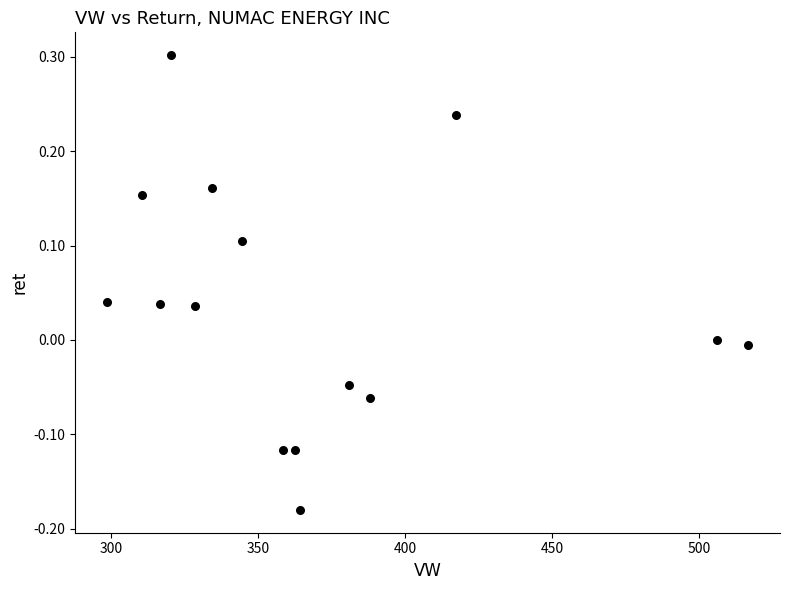

What is the range of Y values (max minus min)?

0.5